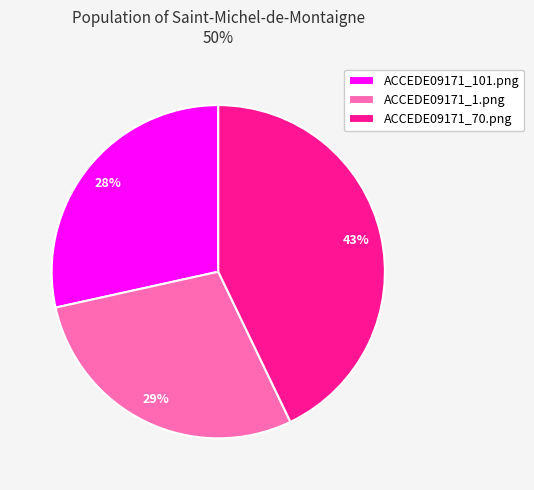

Is it true that ACCEDE09171_101.png is 42% of the pie?

False